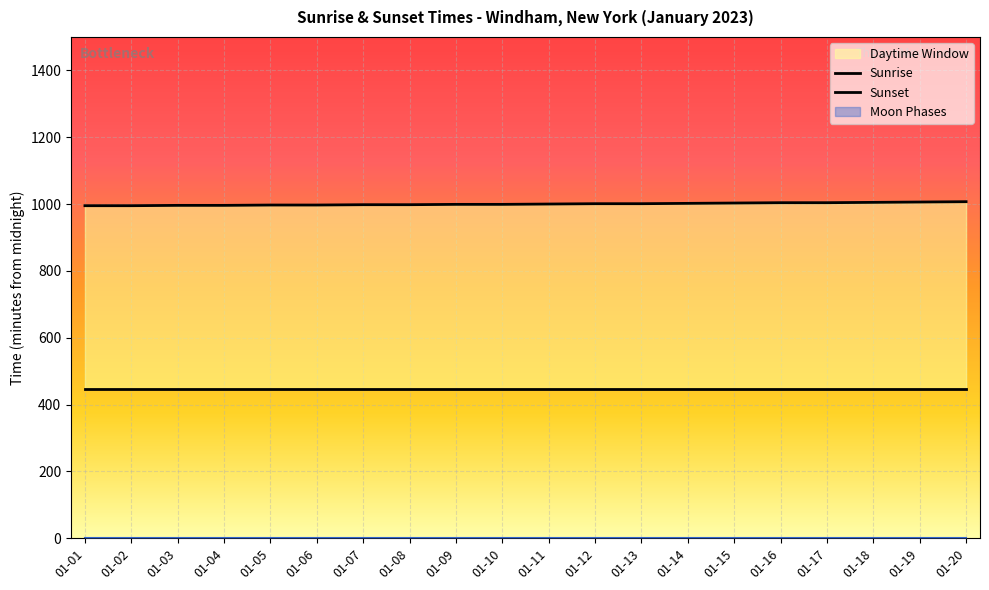

Reading right to left, what are all the values shown in this chart?

Sunrise: 01-20=446	01-19=446	01-18=446	01-17=446	01-16=446	01-15=446	01-14=446	01-13=446	01-12=446	01-11=446	01-10=446	01-09=446	01-08=446	01-07=446	01-06=446	01-05=446	01-04=446	01-03=446	01-02=446	01-01=446
Sunset: 01-20=1007	01-19=1006	01-18=1005	01-17=1004	01-16=1004	01-15=1003	01-14=1002	01-13=1001	01-12=1001	01-11=1000	01-10=999	01-09=999	01-08=998	01-07=998	01-06=997	01-05=997	01-04=996	01-03=996	01-02=995	01-01=995